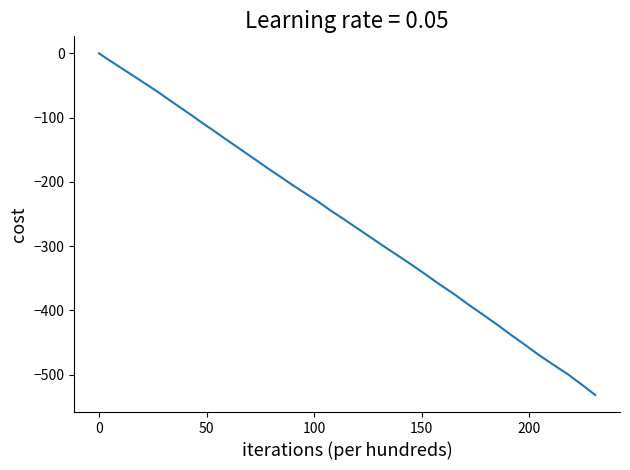

What is the minimum value shown in the chart?

-531.5